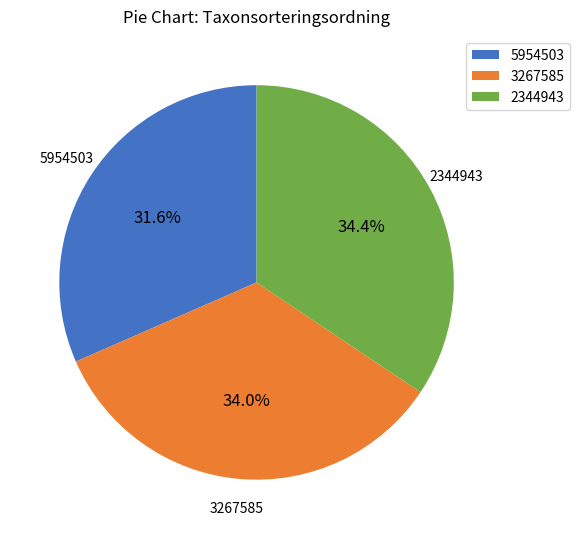

Is there any slice that represents more than half of the pie?

No